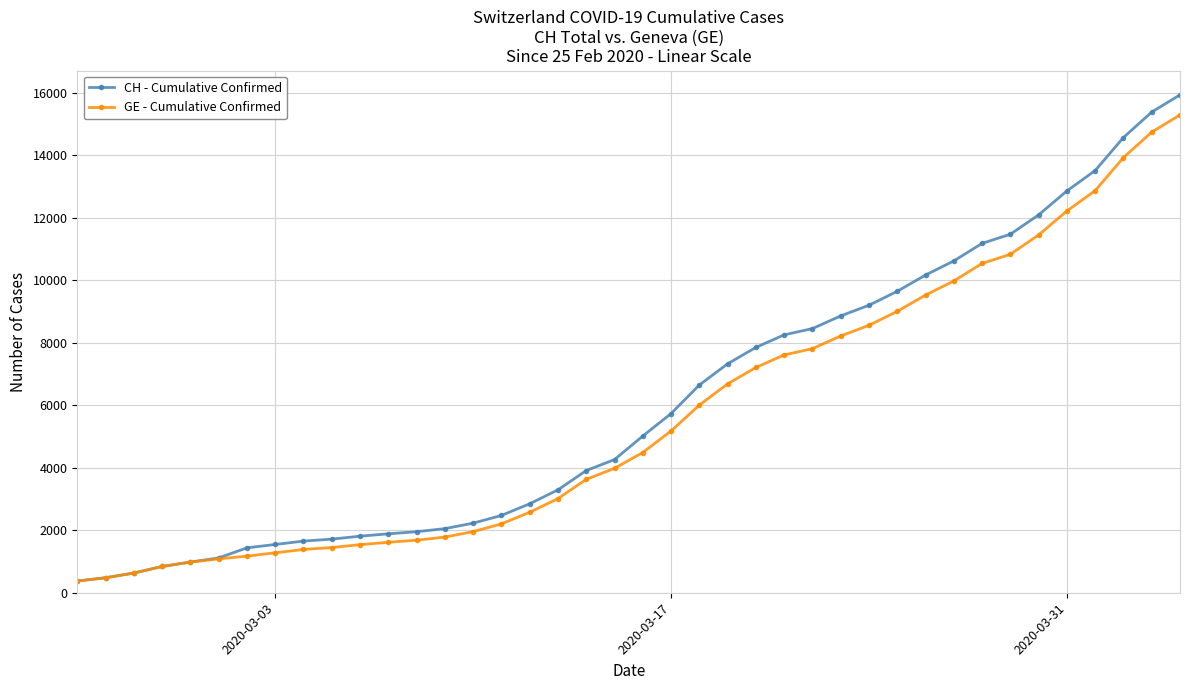

What is the minimum value for CH - Cumulative Confirmed?

375